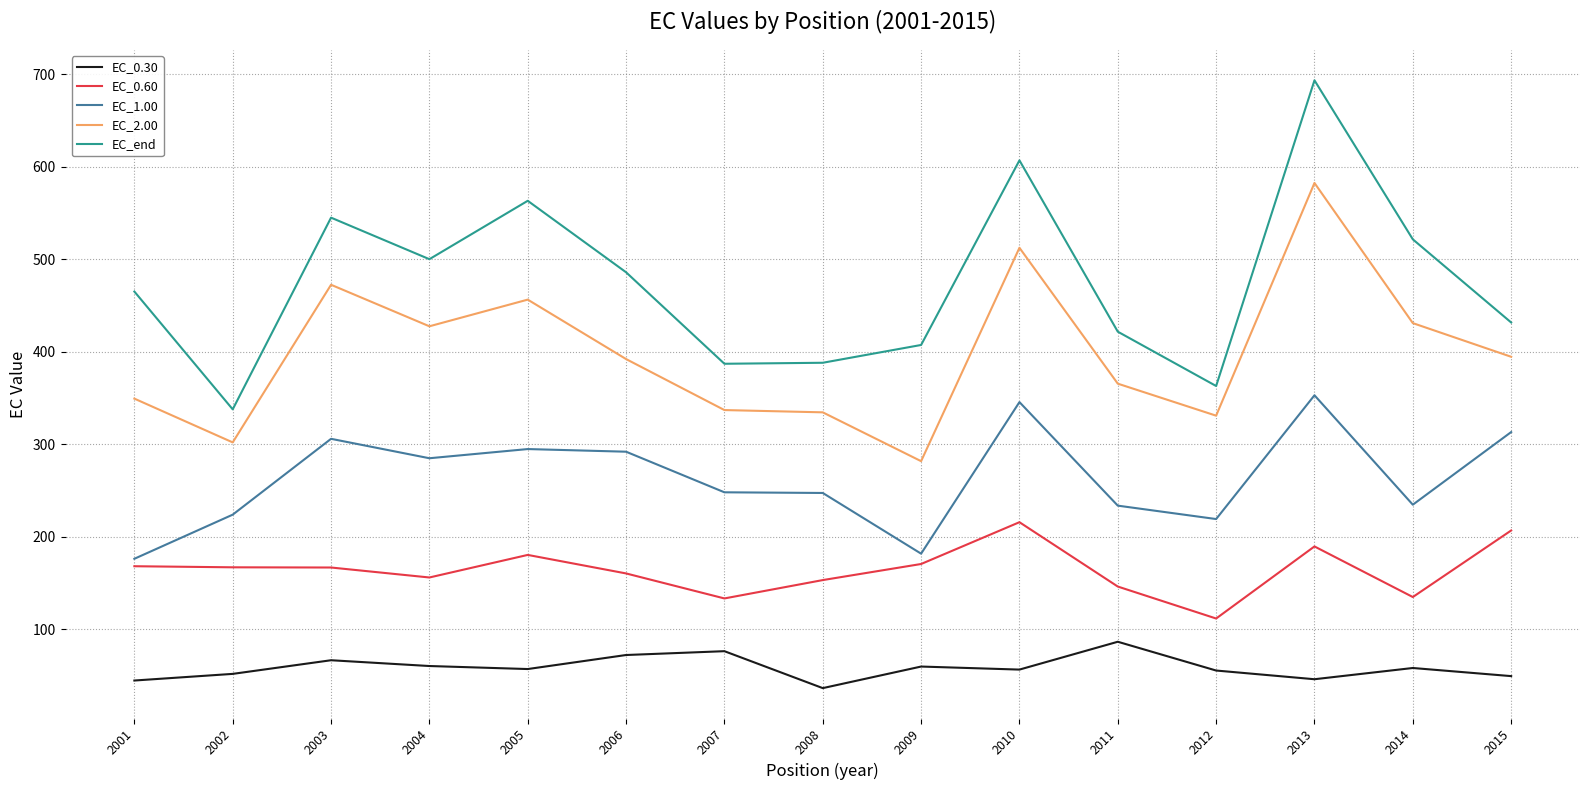

What is the difference between the maximum and minimum values in the EC_end series?

355.6